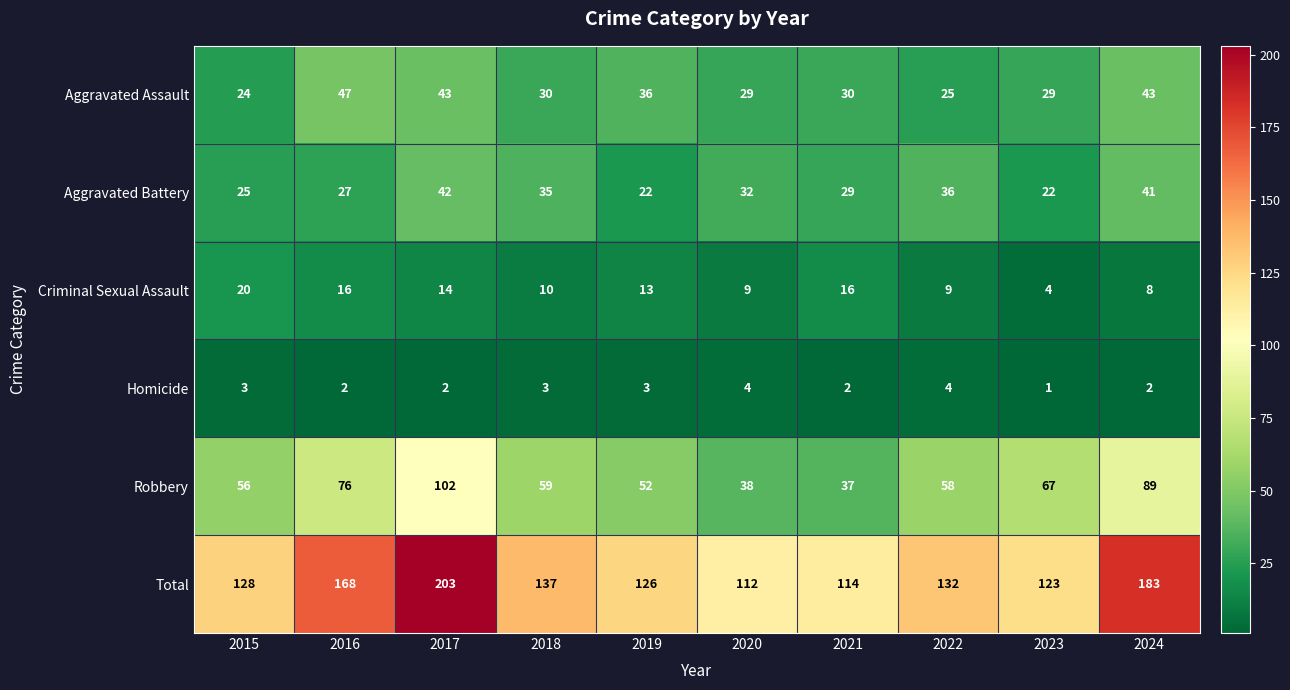

Count the number of categories in the chart.

10